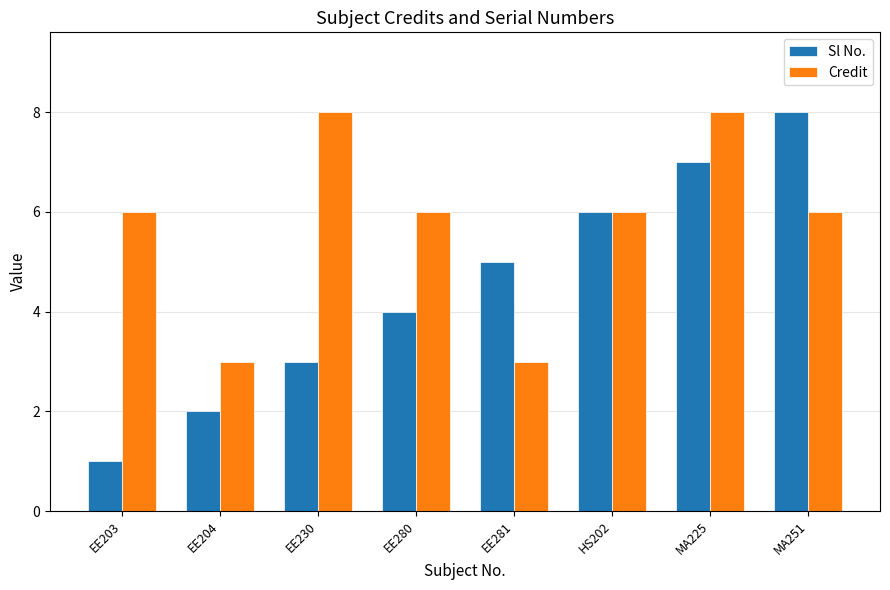

Between EE230 and MA225, which series saw the biggest shift?

Sl No.